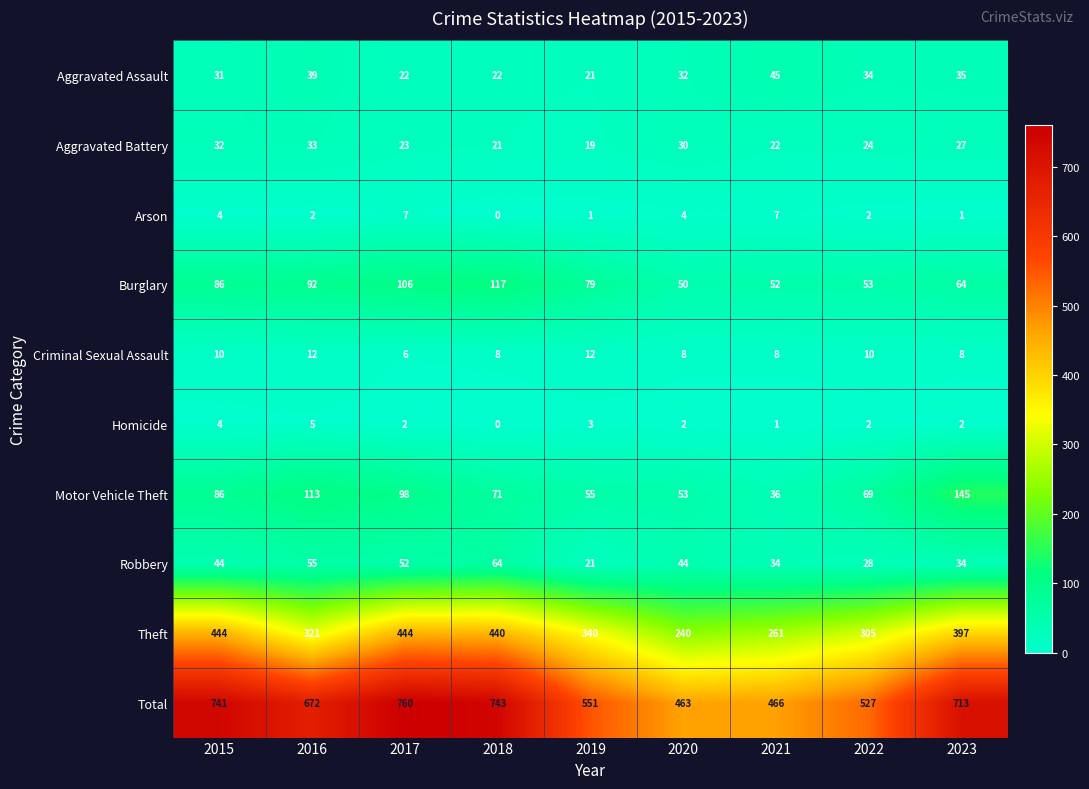

Which series has the widest spread of values?

Total